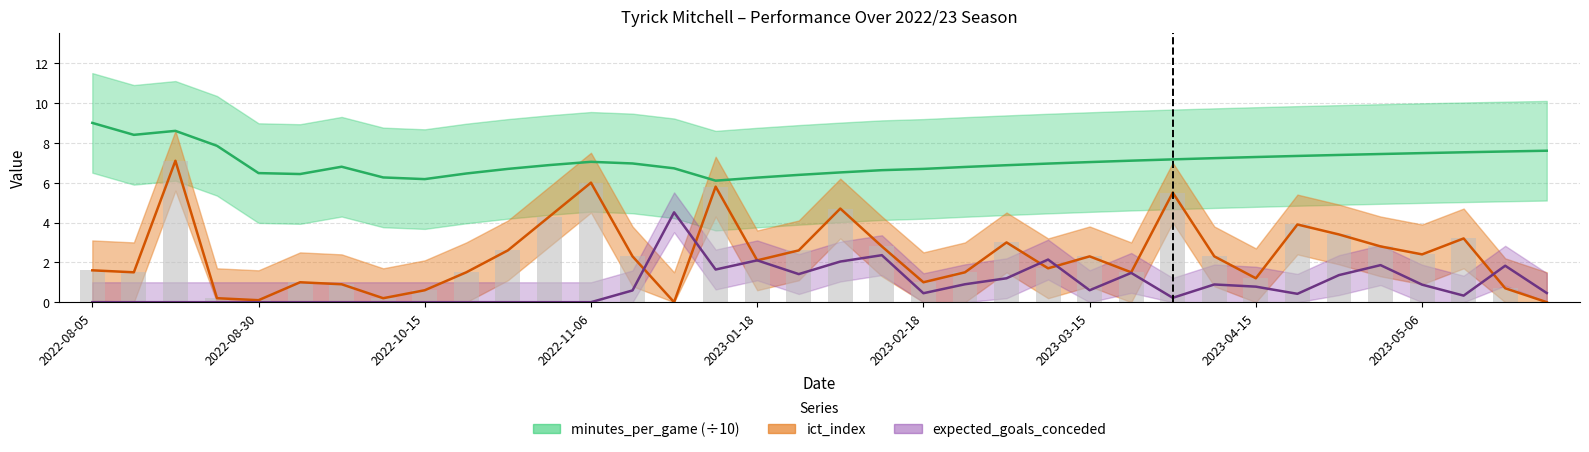

The value of minutes_per_game at 2023-03-11 is 7.0. True or false?

True